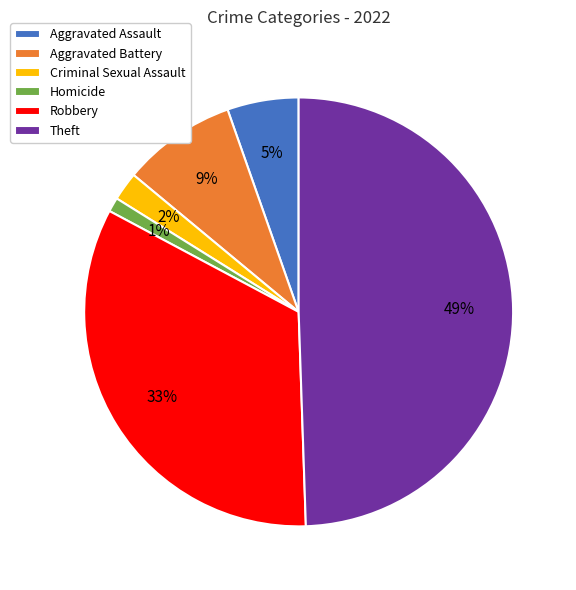

To the nearest percent, what percentage of the pie is Theft?

49%